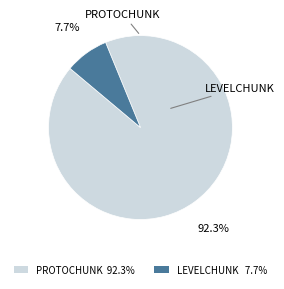

Which category has the smallest portion of the pie?

LEVELCHUNK